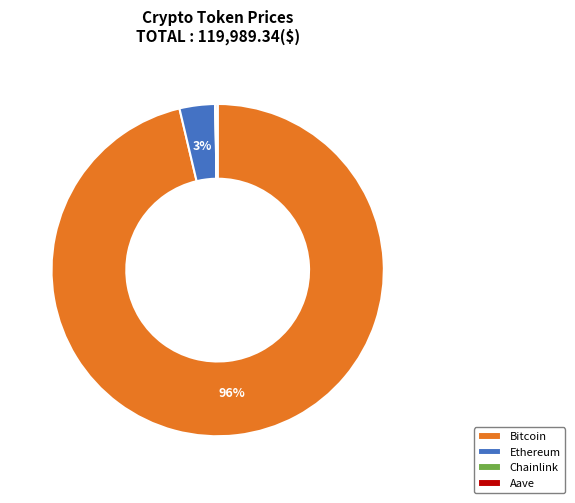

Which category accounts for the majority?

Bitcoin